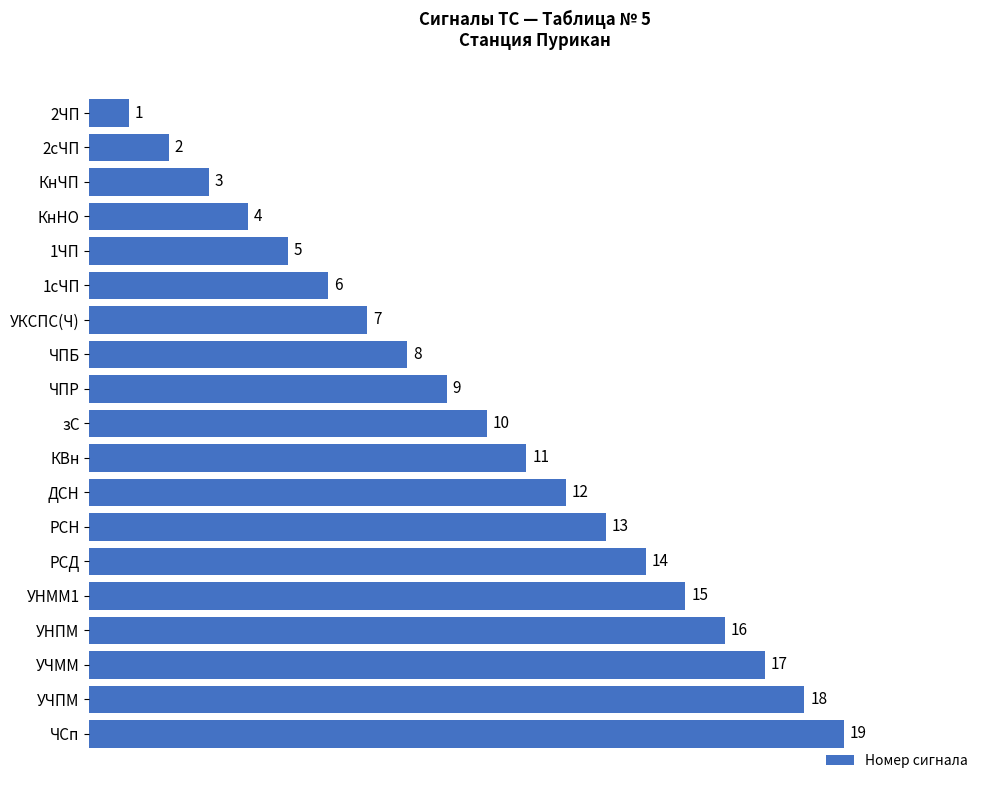

Are the bars horizontal?

Yes